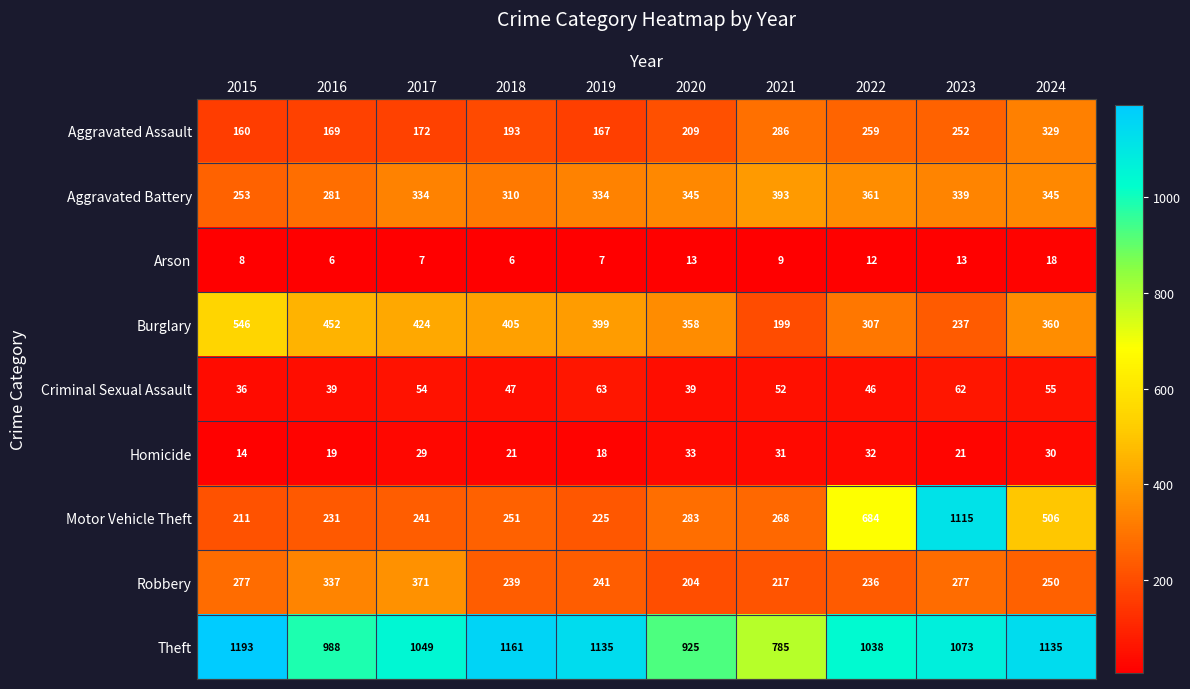

At which label is Aggravated Assault closest to 244?

2023